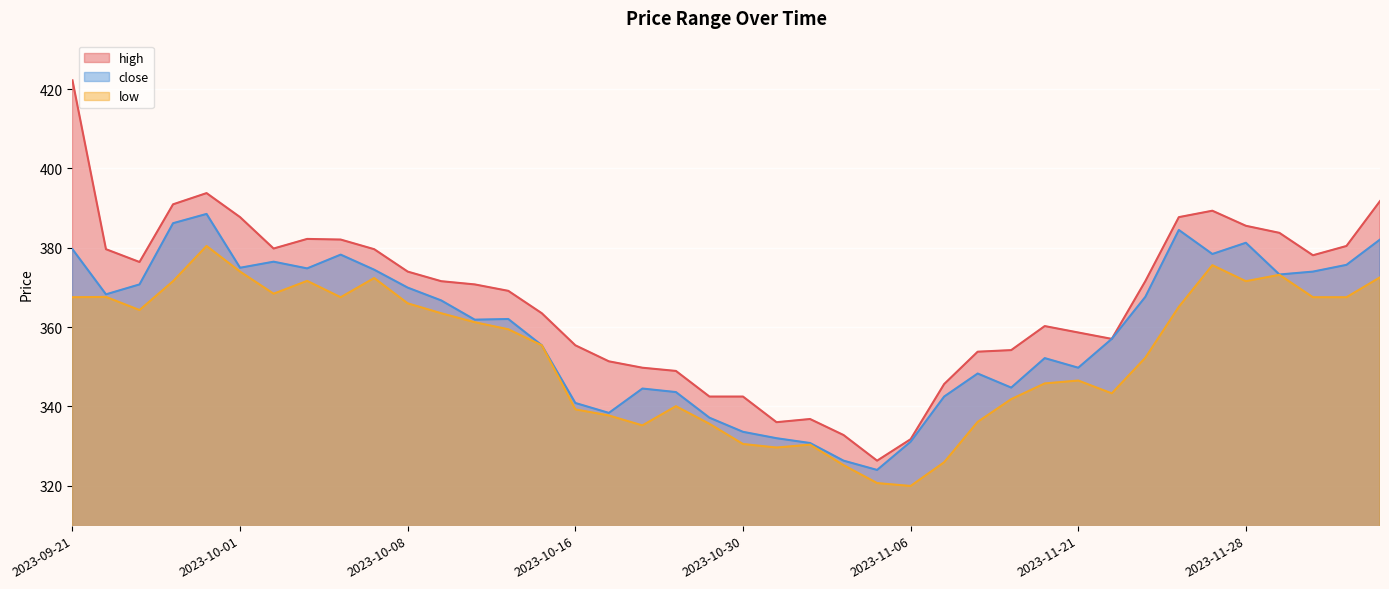

Does the chart display data point markers on the line(s)?

No